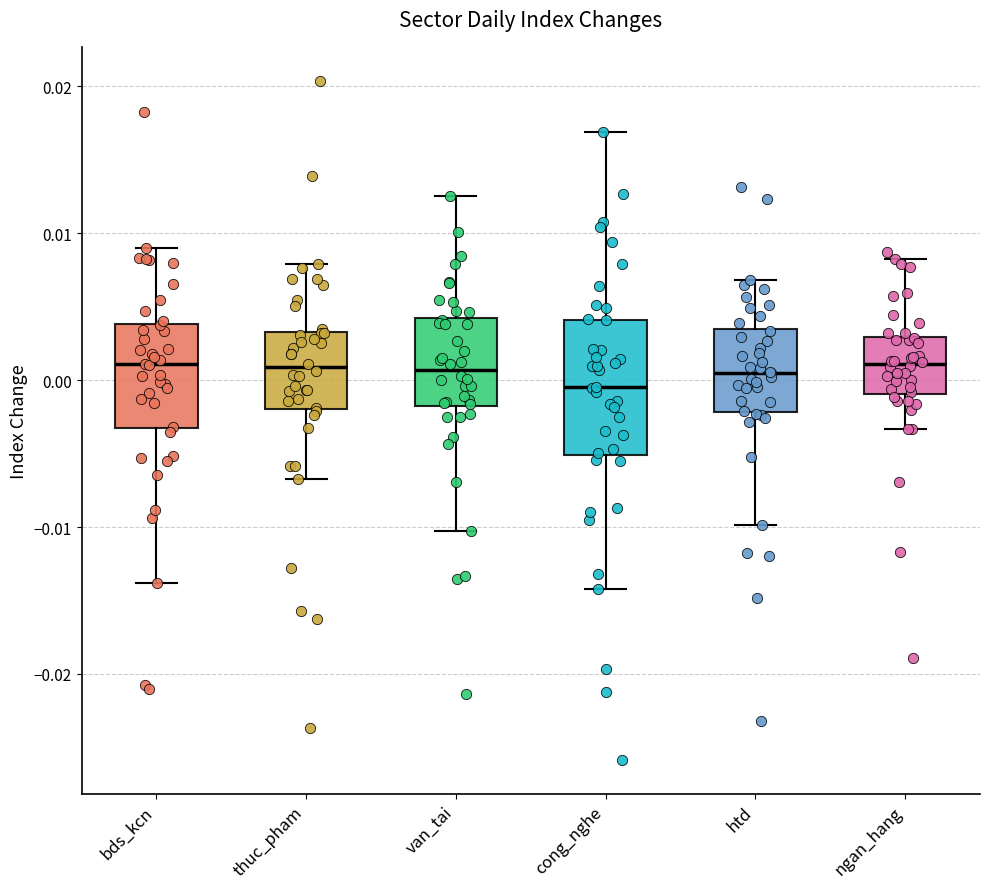

Reading left to right, read every box against the y-axis: the position of its median line, the range the box covers, and the ends of its whiskers. The values are not printed on the chart, so give them approximately, as read against the axis.

bds_kcn: median 0.001, box -0.003 to 0.004, whiskers -0.014 to 0.009
thuc_pham: median 0.001, box -0.002 to 0.003, whiskers -0.007 to 0.008
van_tai: median 0.001, box -0.002 to 0.004, whiskers -0.010 to 0.013
cong_nghe: median 0.000, box -0.005 to 0.004, whiskers -0.014 to 0.017
htd: median 0.001, box -0.002 to 0.004, whiskers -0.010 to 0.007
ngan_hang: median 0.001, box -0.001 to 0.003, whiskers -0.003 to 0.008